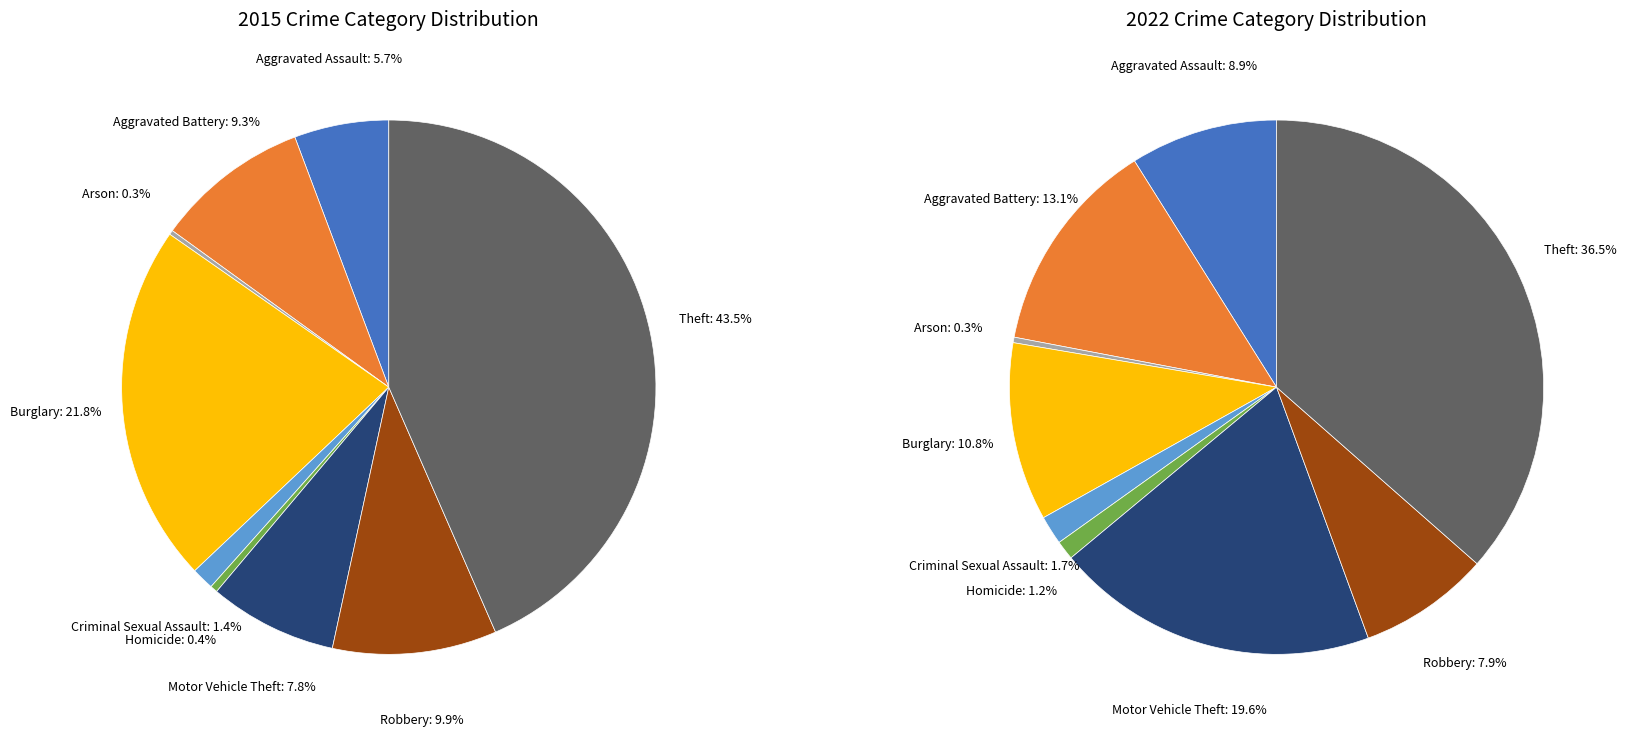

What percentage is the Motor Vehicle Theft slice, to the nearest percent?

8%